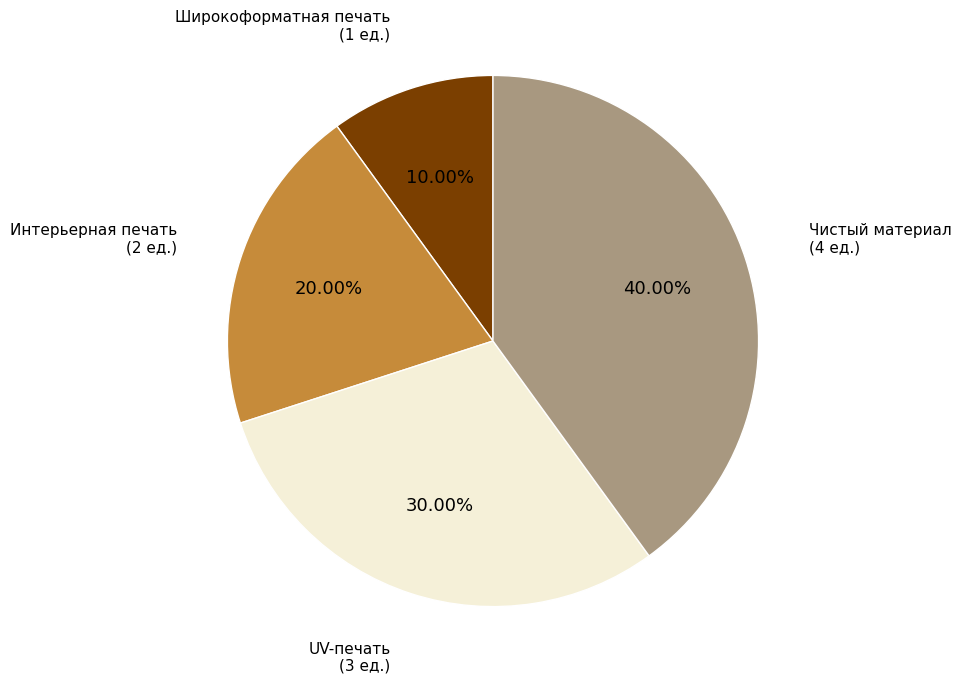

Is there any slice that represents more than half of the pie?

No